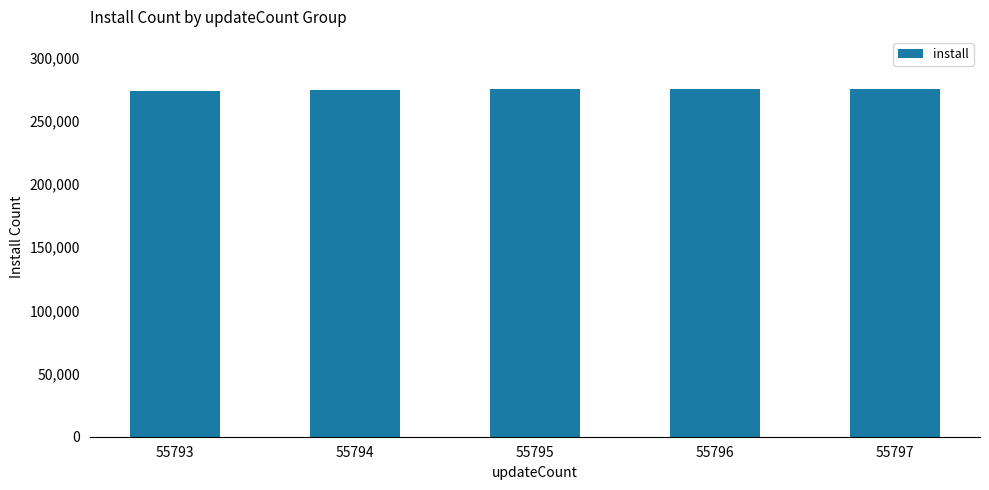

What is the change in value from 55793 to 55795?

+1391